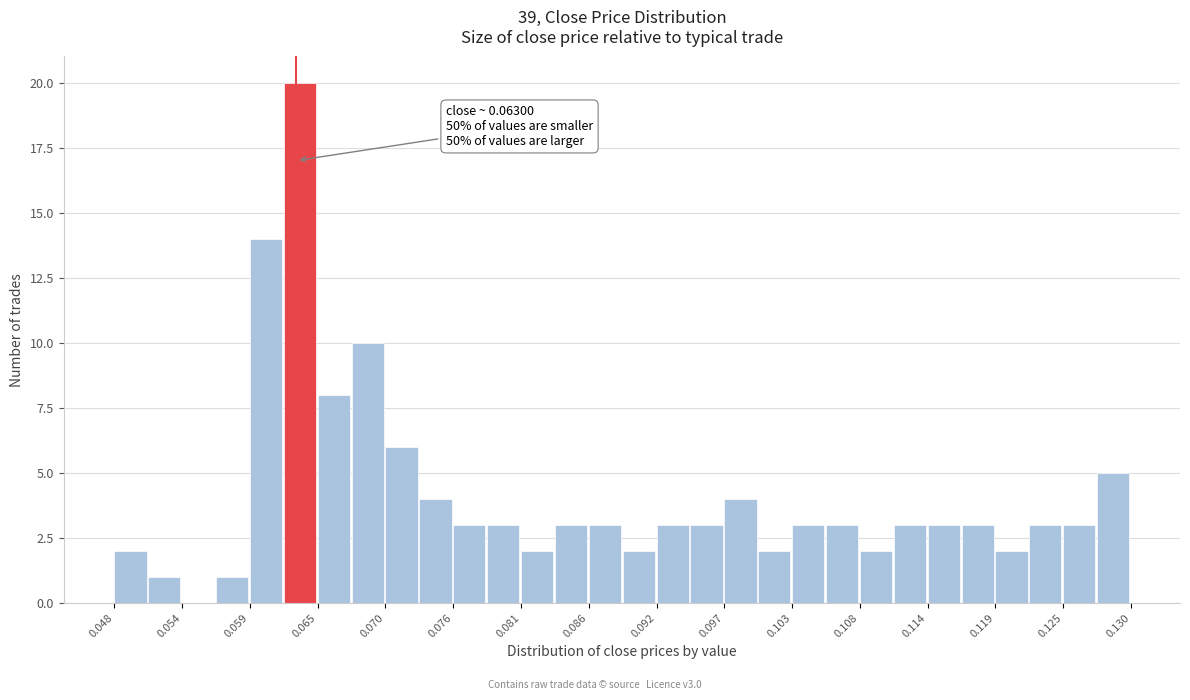

Read against the x-axis, roughly where is the centre of the tallest bar?

0.063